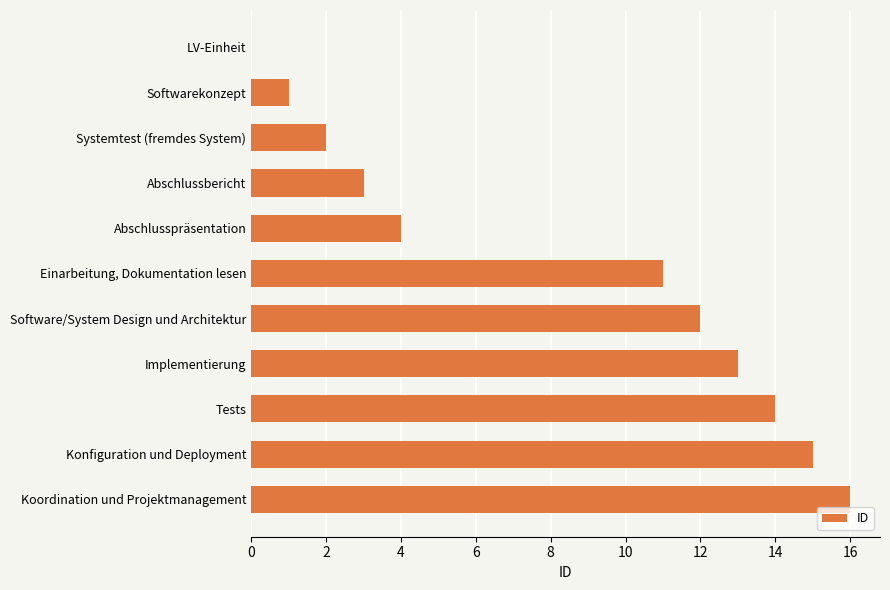

Reading top to bottom, extract all data points from this chart.

LV-Einheit=0	Softwarekonzept=1	Systemtest (fremdes System)=2	Abschlussbericht=3	Abschlusspräsentation=4	Einarbeitung, Dokumentation lesen=11	Software/System Design und Architektur=12	Implementierung=13	Tests=14	Konfiguration und Deployment=15	Koordination und Projektmanagement=16